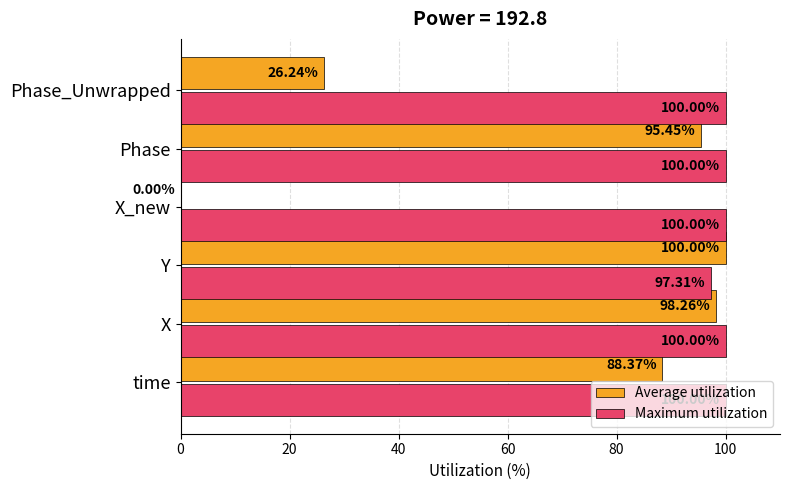

What is the total value across all series at X?

198.3